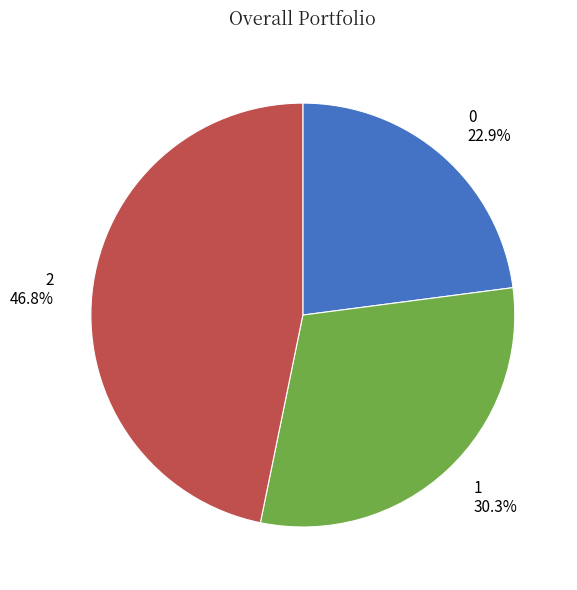

What is the ratio of the value at 0 to the value at 2?

0.5